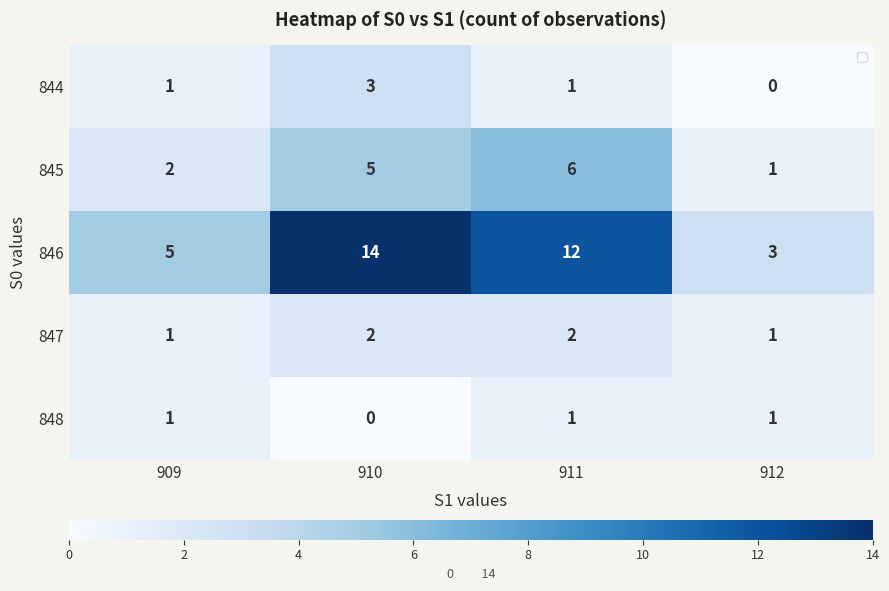

Reading left to right, extract all data points from this chart.

844: 1	3	1	0
845: 2	5	6	1
846: 5	14	12	3
847: 1	2	2	1
848: 1	0	1	1